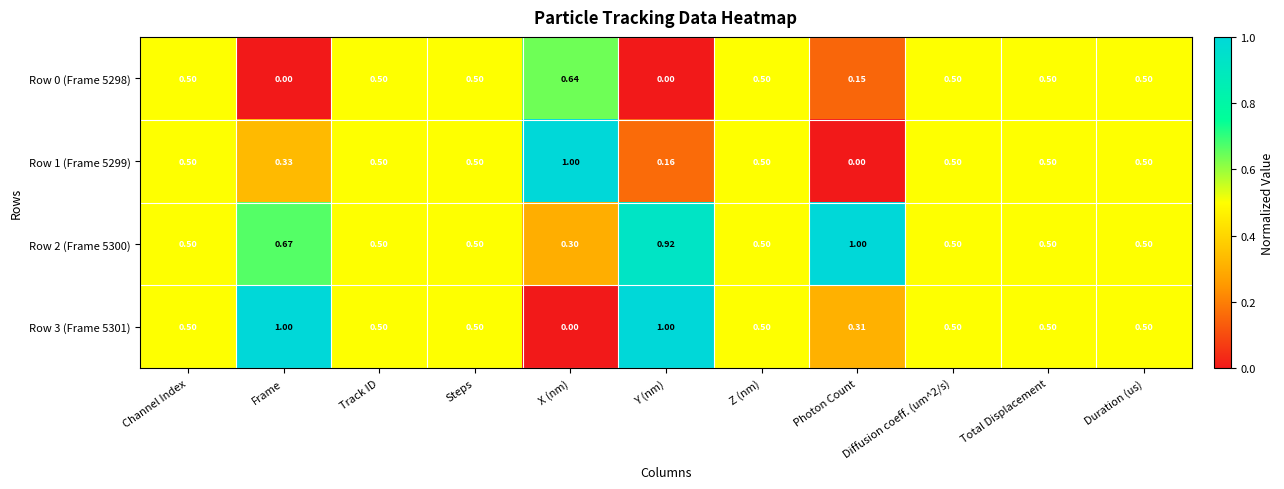

Count the number of categories in the chart.

11